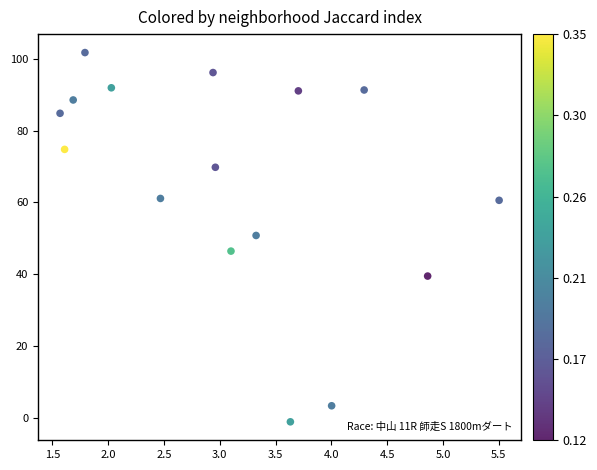

What is the range of Y values (max minus min)?

102.8